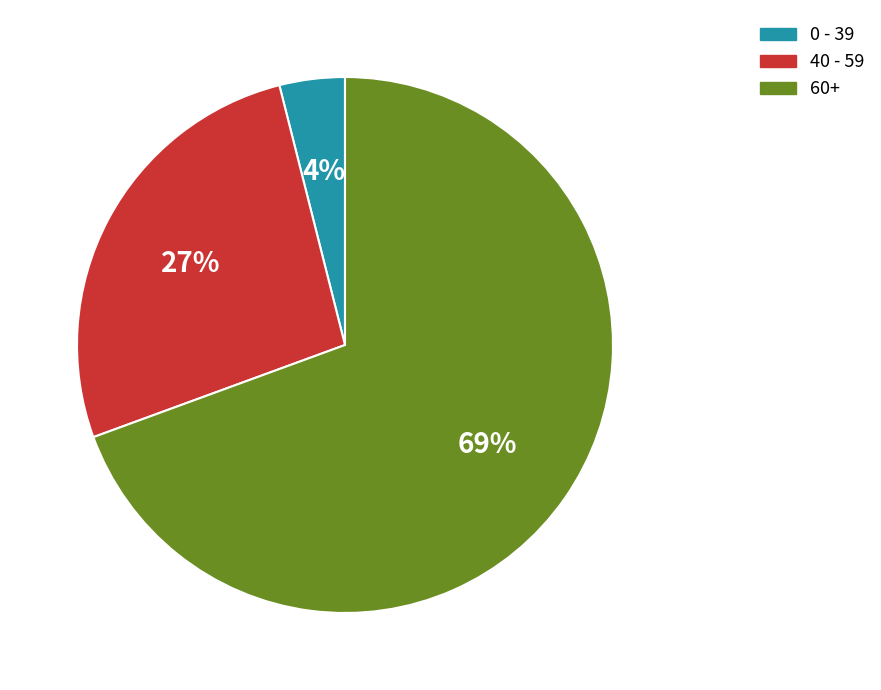

Is there any slice that represents more than half of the pie?

Yes